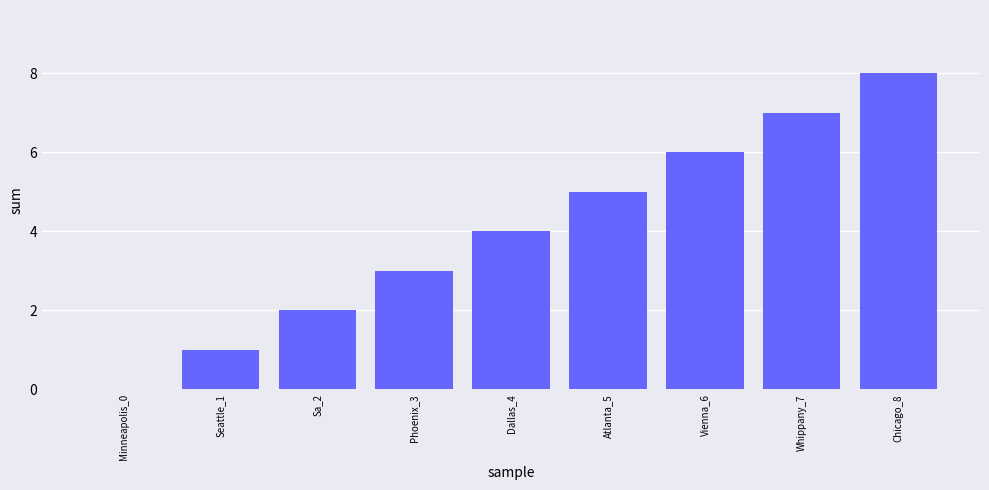

Which label corresponds to the largest value in the chart?

Chicago_8